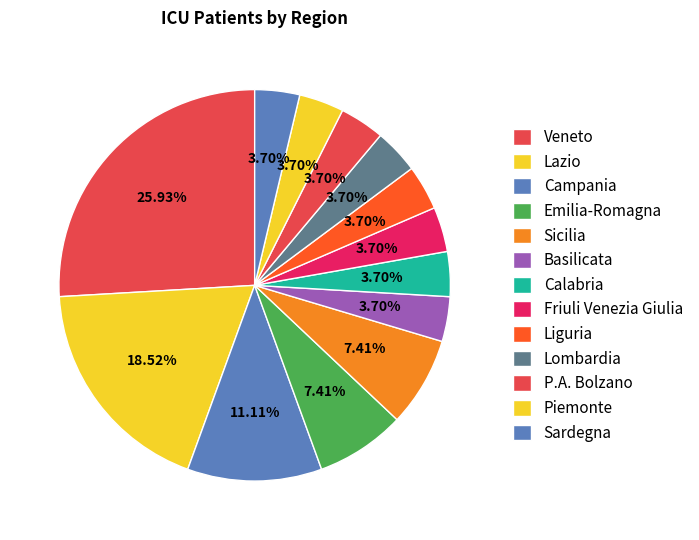

How many slices are in this pie chart?

13